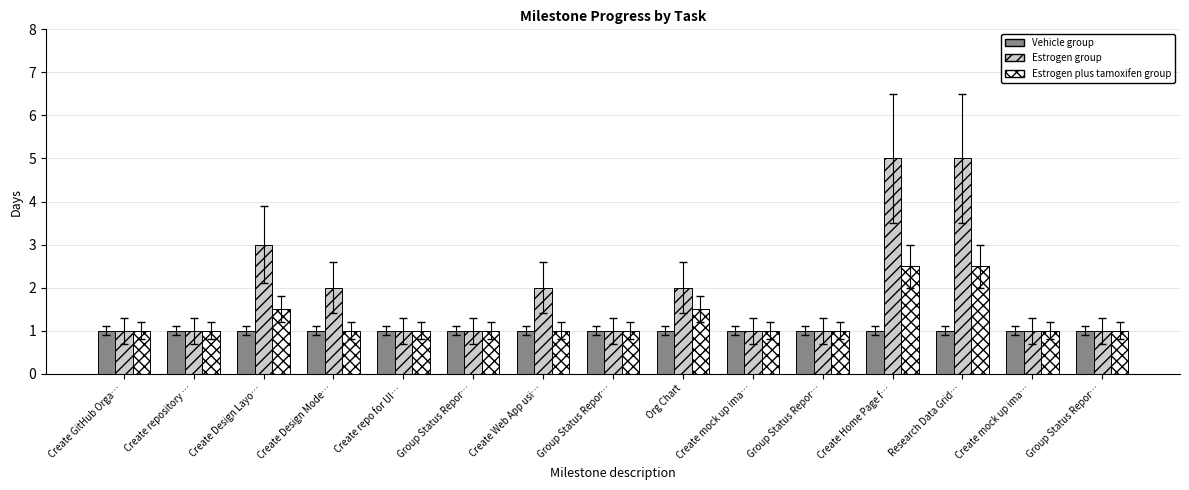

Is the value of Estrogen plus tamoxifen group at Create mock up ima… greater than the value of Estrogen group at Create repo for UI…?

No